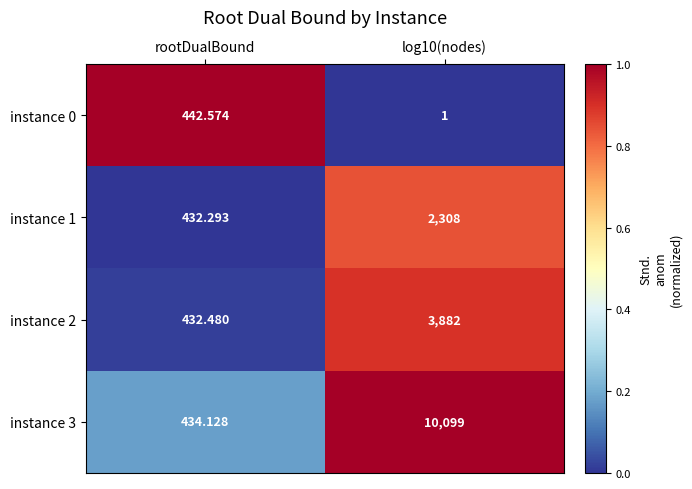

At which category is the sum across all series the highest?

log10(nodes)